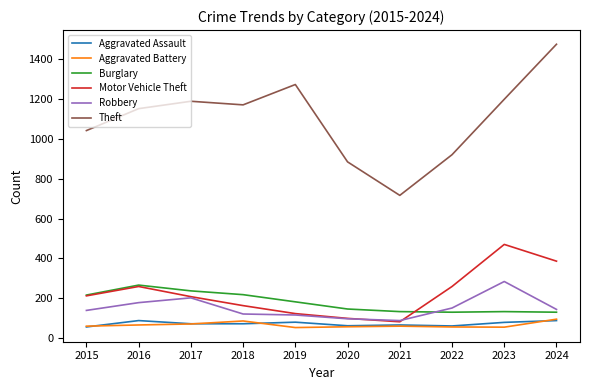

What value does the Aggravated Battery series have at 2021?

60